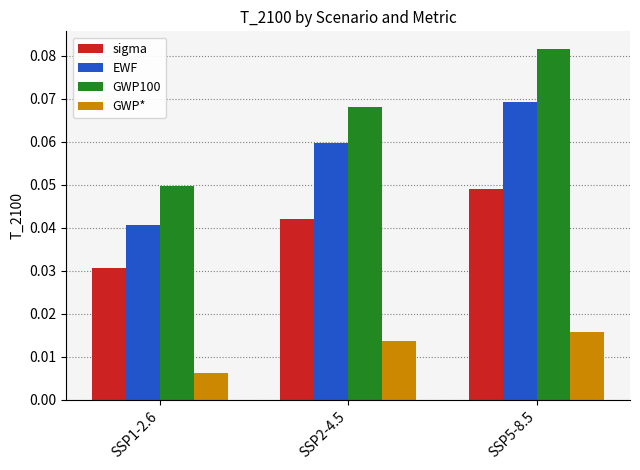

Count the GWP* values in the range 0 to 1.

3